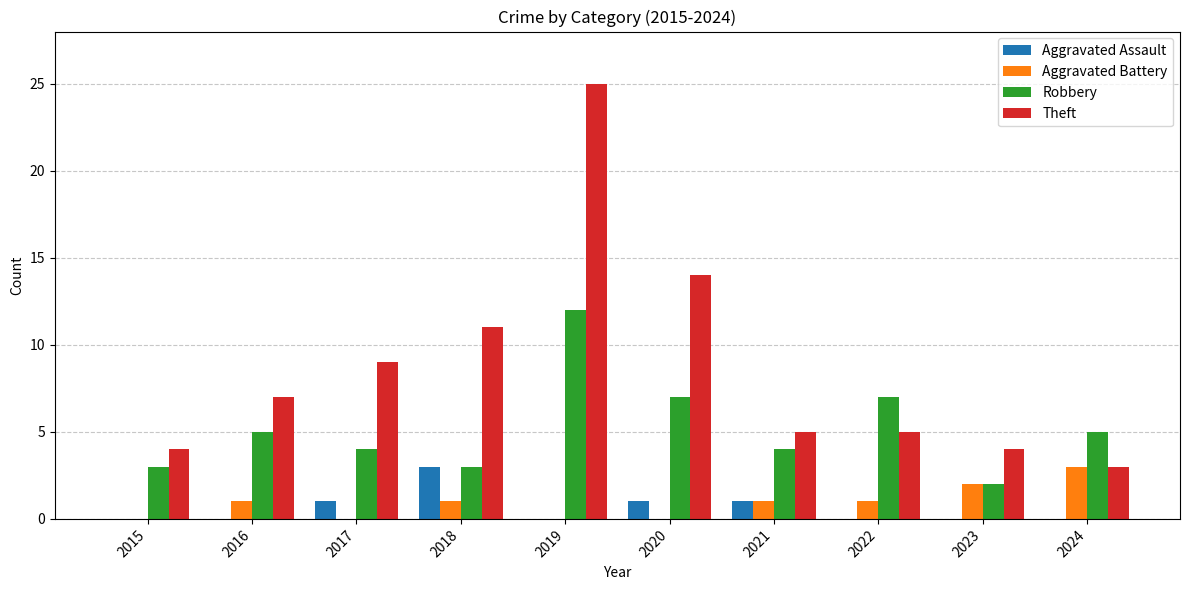

What is the approximate value of Aggravated Assault at 2017?

1